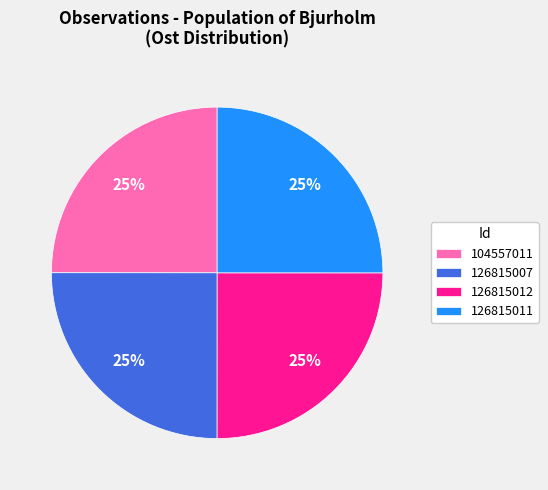

What is the ratio of the value at 126815011 to the value at 126815007?

1.0